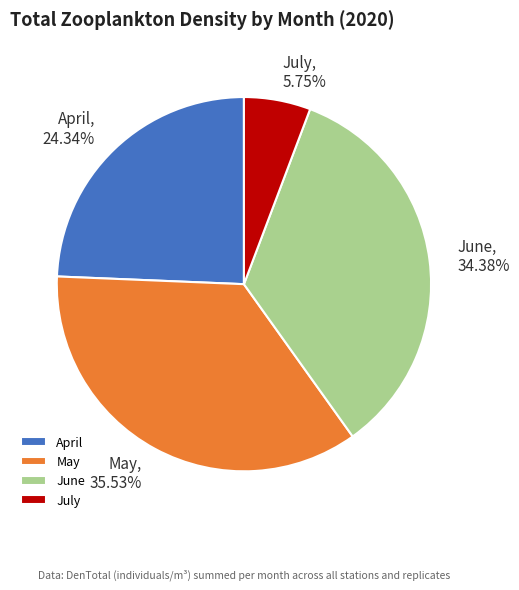

How many segments does this pie chart have?

4